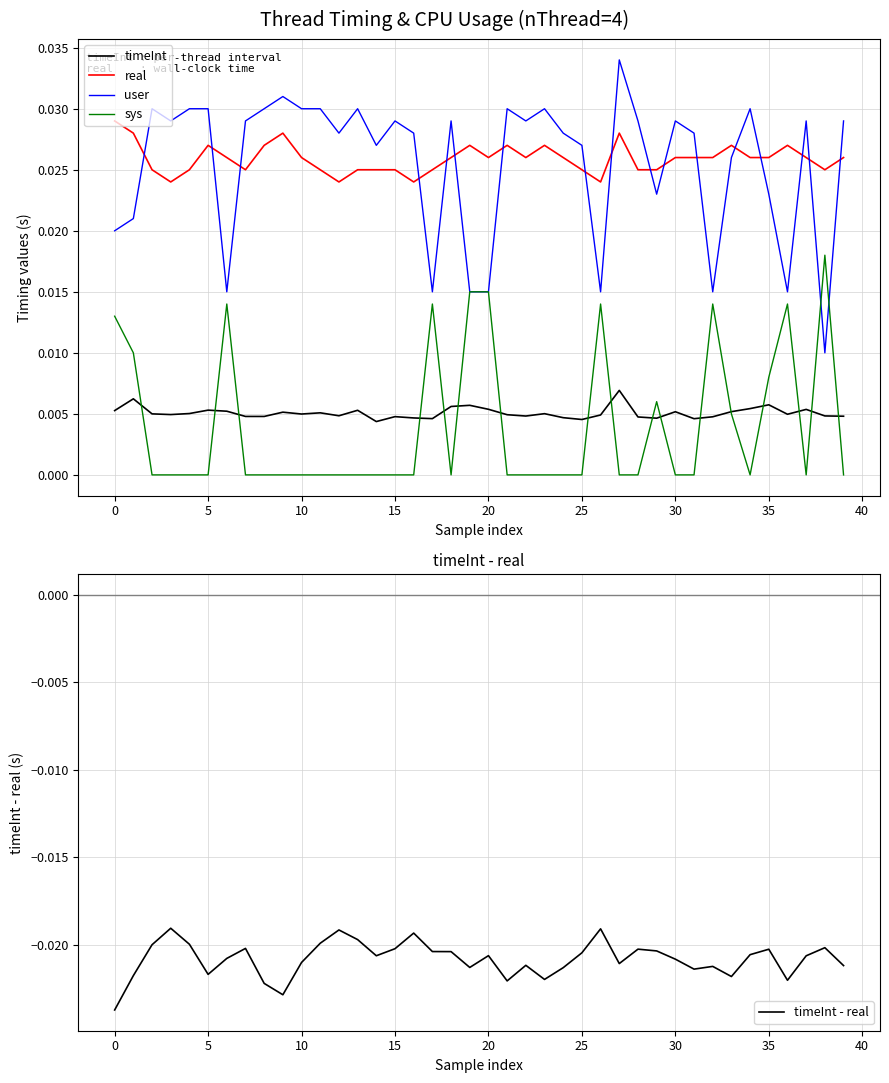

How many intersections are there between real and user?

17